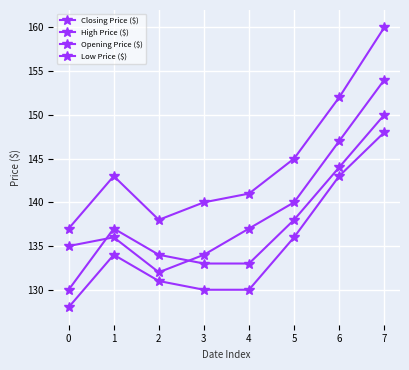

How many lines are shown in the chart?

4